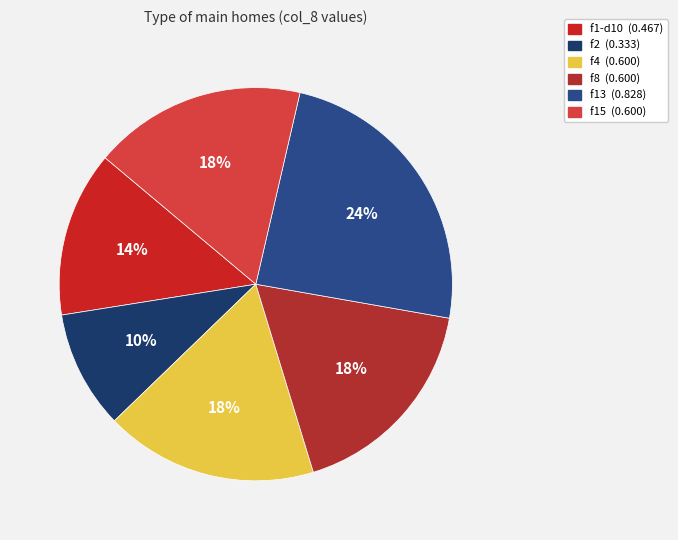

Combined, what portion of the pie is f15 and f4?

35.0%